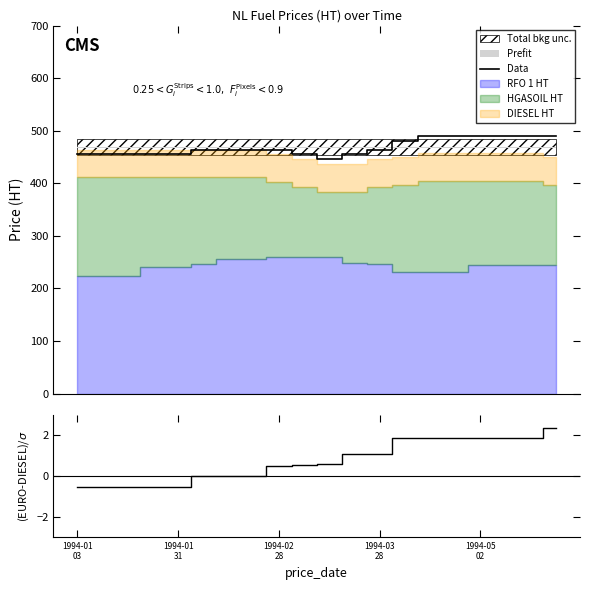

What is the sum of all Data values?

9367